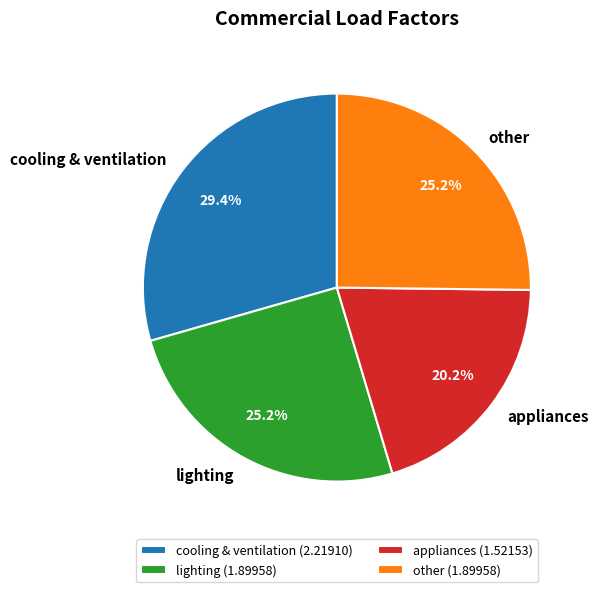

To the nearest percent, what is the difference between the largest and smallest slice percentages?

9%